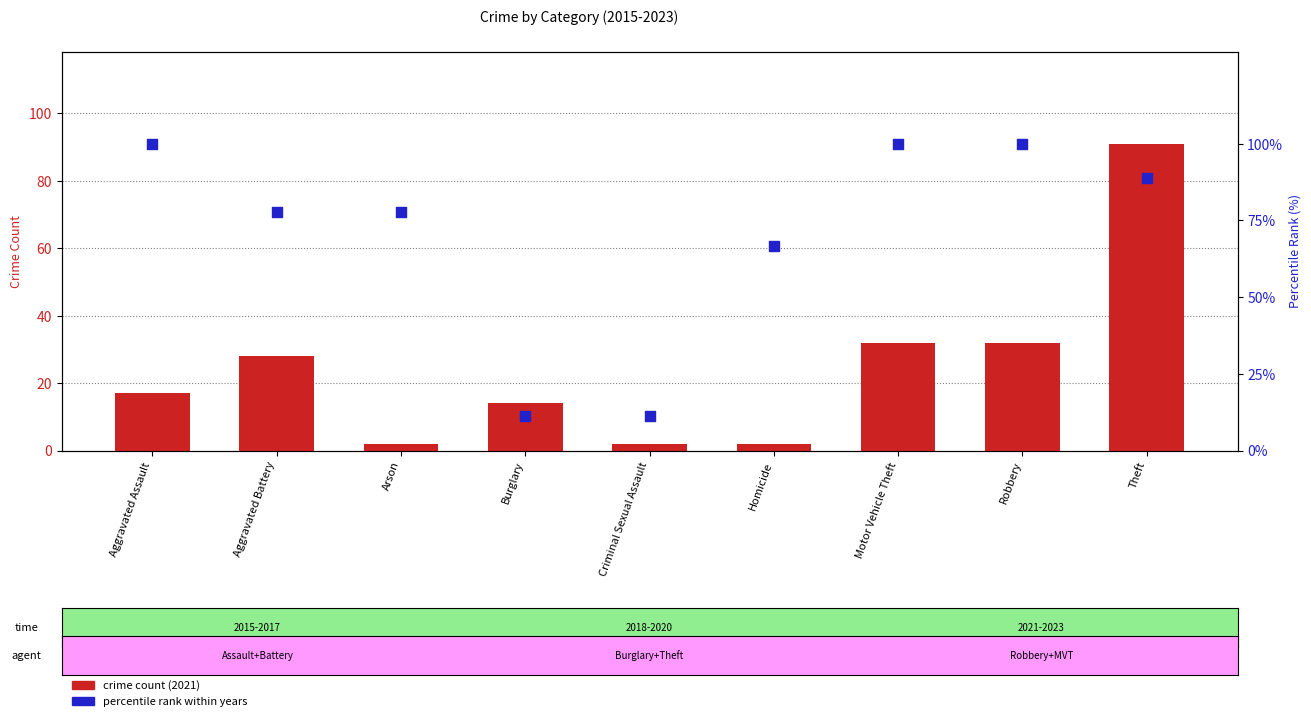

Which series has the widest spread of Y values?

crime count (2021)